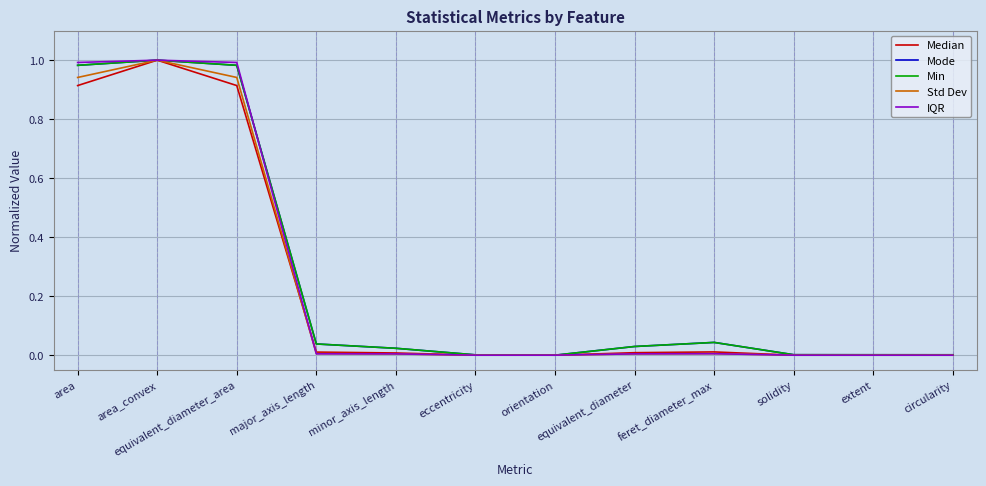

List the labels in order of Mode value, largest first.

area_convex, equivalent_diameter_area, area, feret_diameter_max, major_axis_length, equivalent_diameter, minor_axis_length, solidity, extent, circularity, eccentricity, orientation